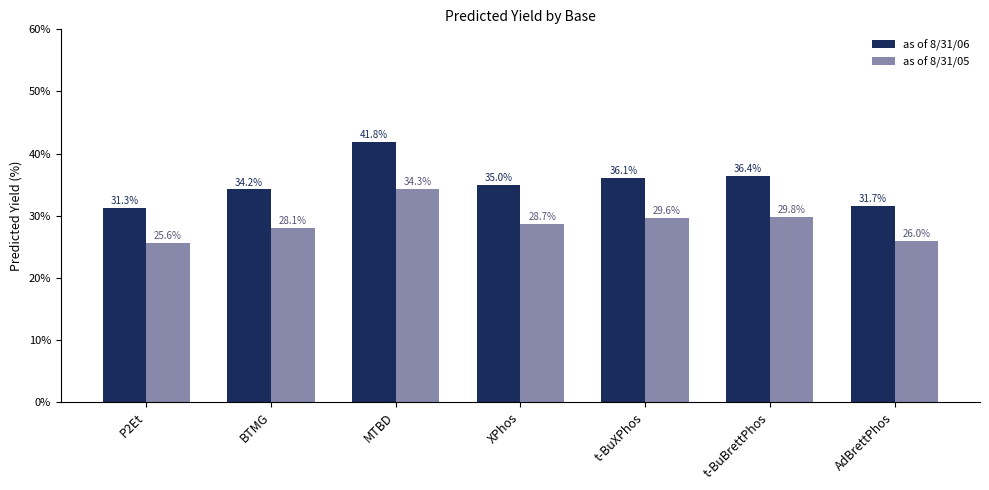

The as of 8/31/05 series shows 28.7 at XPhos. True or false?

True